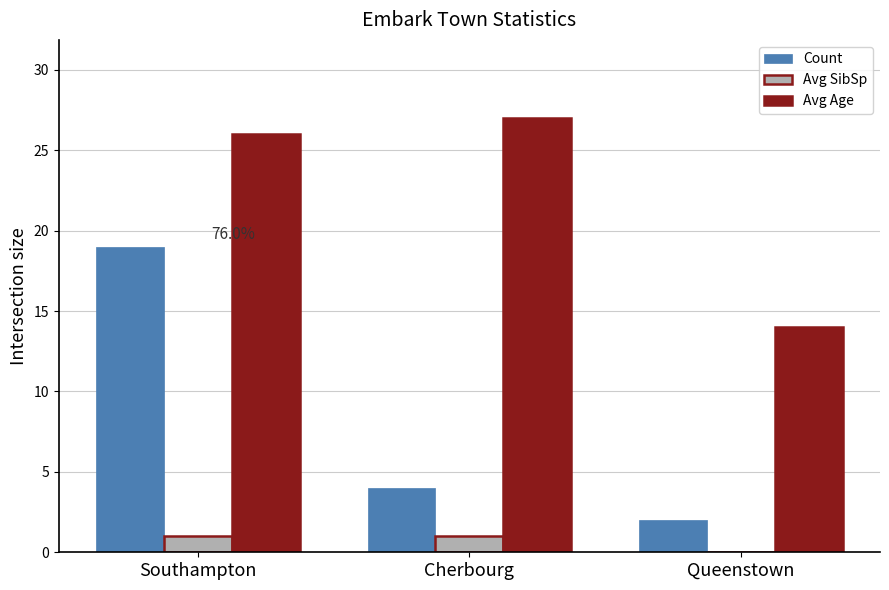

Which category has the highest value across all series?

Cherbourg